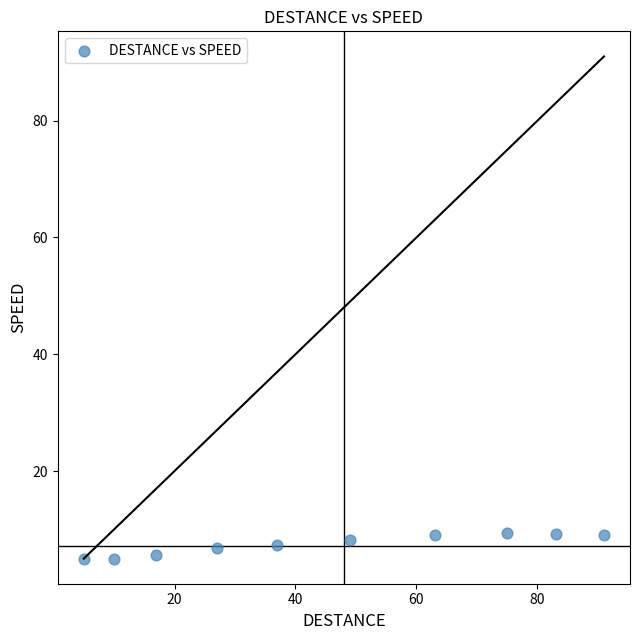

What is the range of Y values (max minus min)?

4.4